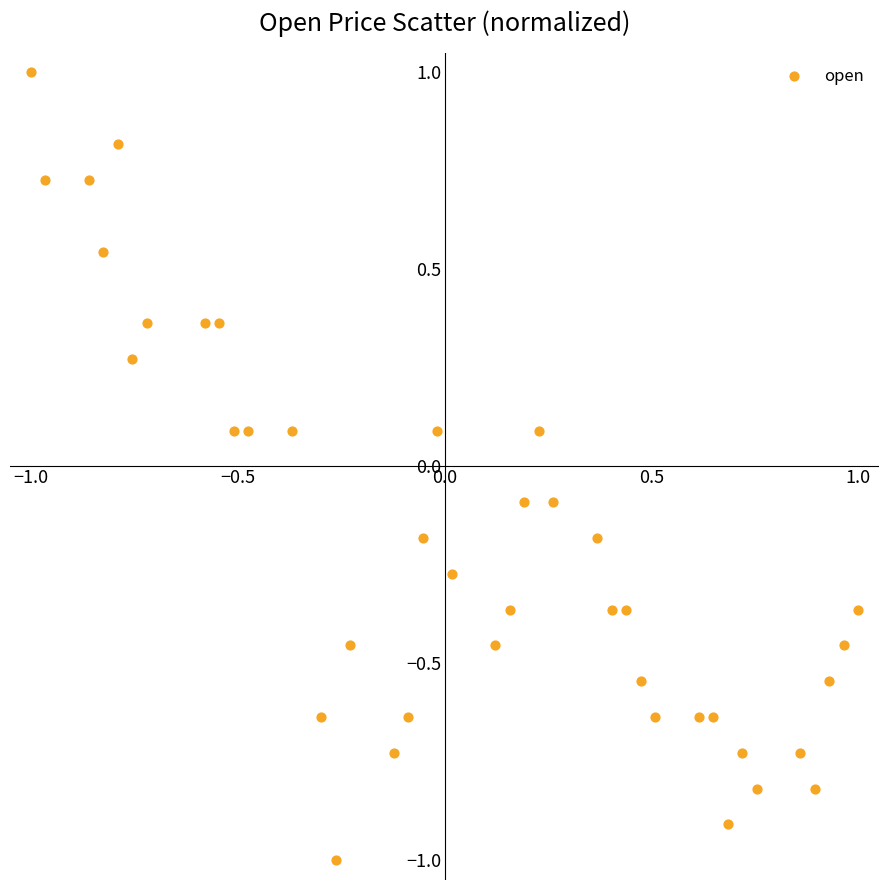

What is the range of X values (max minus min)?

2.0